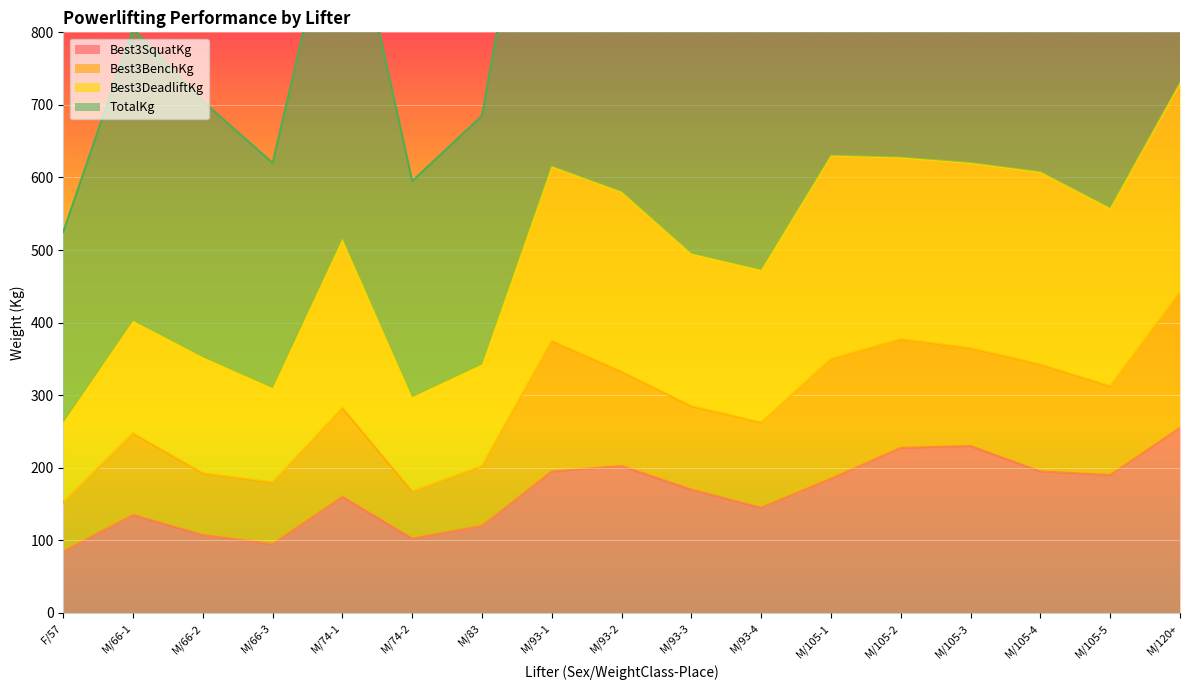

Which series has the widest spread of values?

TotalKg